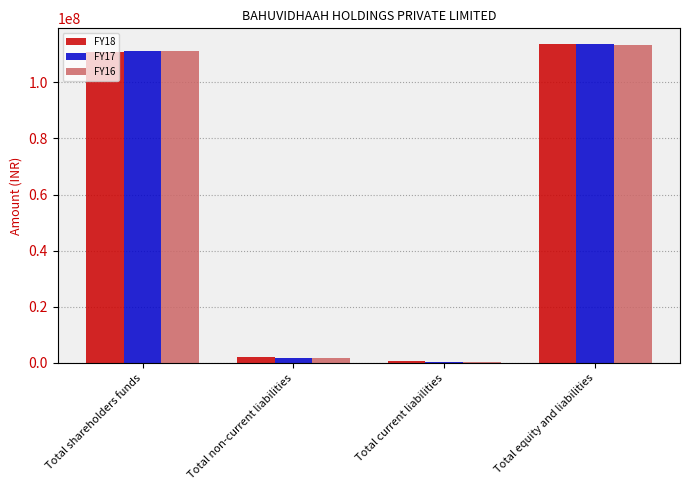

Is the value of FY18 at Total equity and liabilities greater than the value of FY17 at Total current liabilities?

Yes